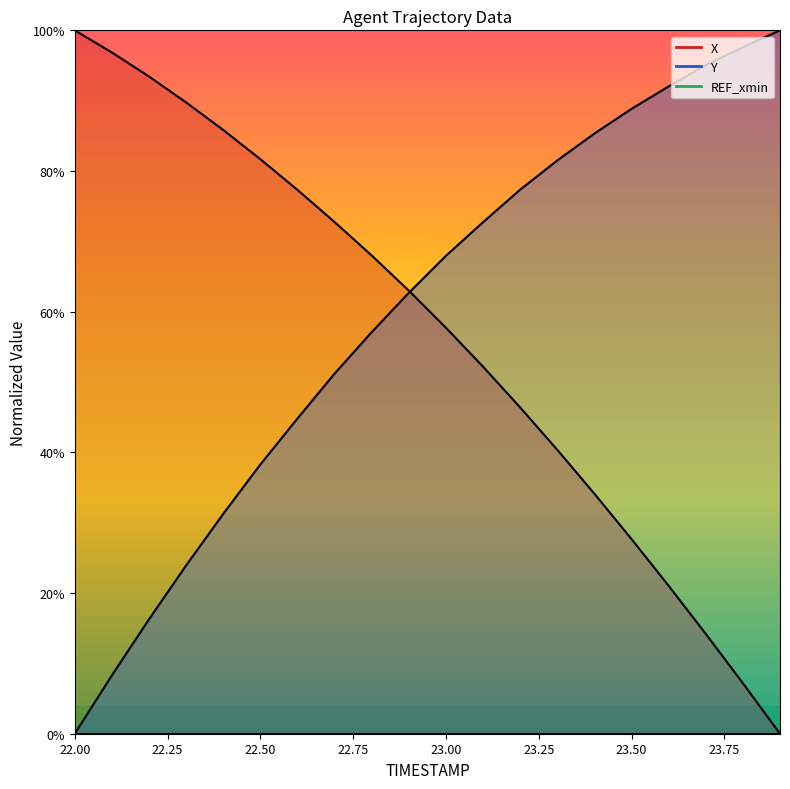

List the labels in order of Y value, smallest first.

22.0, 22.1, 22.2, 22.3, 22.4, 22.5, 22.6, 22.7, 22.8, 22.9, 23.0, 23.1, 23.2, 23.3, 23.4, 23.5, 23.6, 23.7, 23.8, 23.9